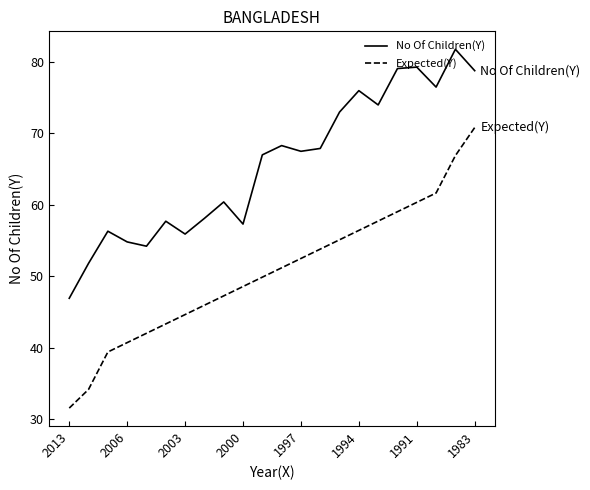

List the series in order of their overall mean, lowest first.

Expected(Y), No Of Children(Y)